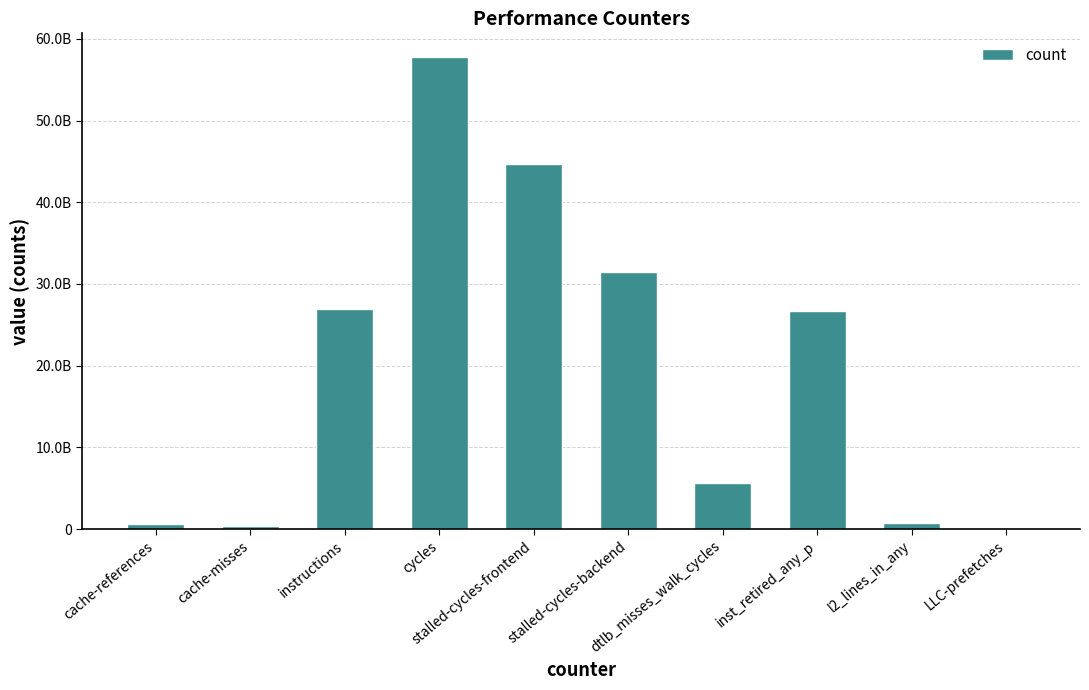

List the labels in order of value, largest first.

cycles, stalled-cycles-frontend, stalled-cycles-backend, instructions, inst_retired_any_p, dtlb_misses_walk_cycles, l2_lines_in_any, cache-references, cache-misses, LLC-prefetches